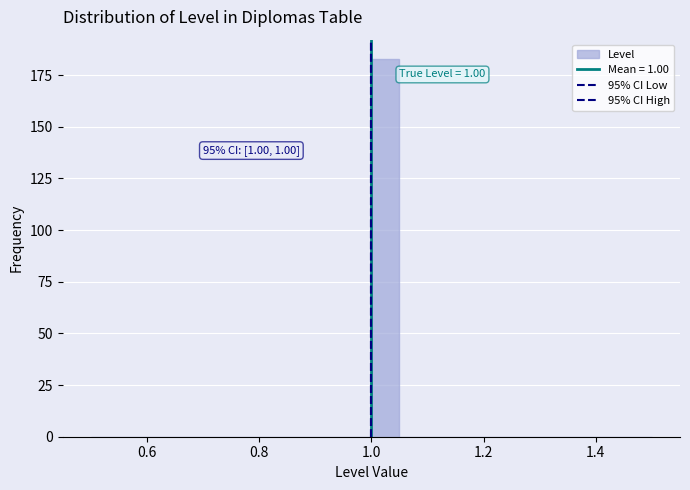

Read against the x-axis, roughly where is the centre of the tallest bar?

1.02